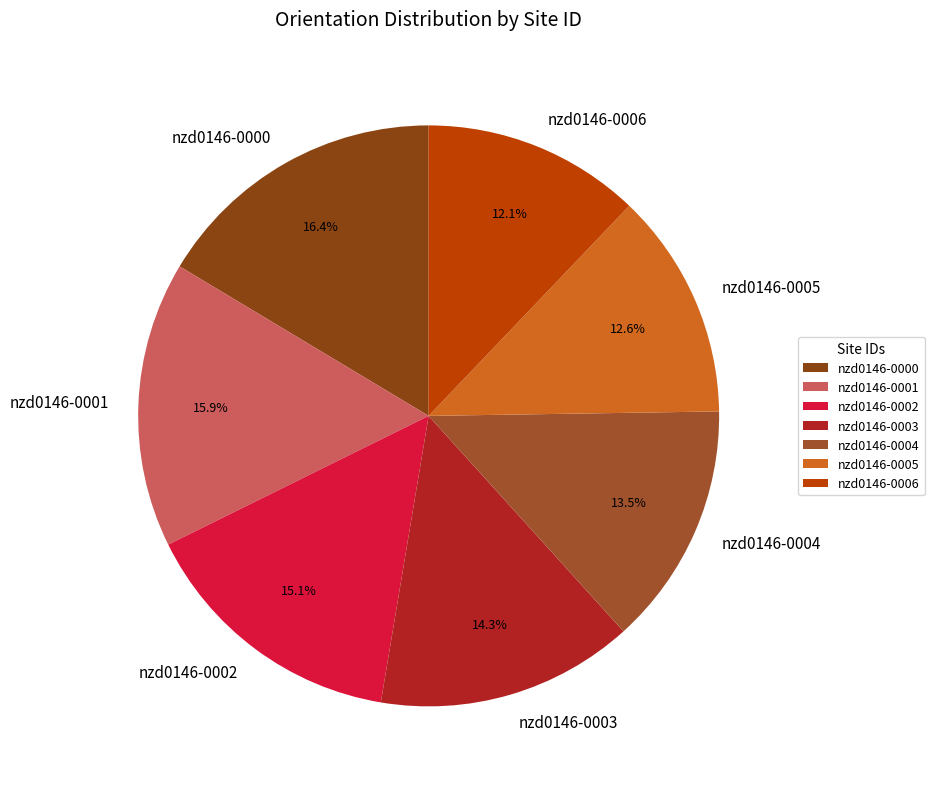

Approximately how many times larger is the value at nzd0146-0001 compared to nzd0146-0004?

1.2